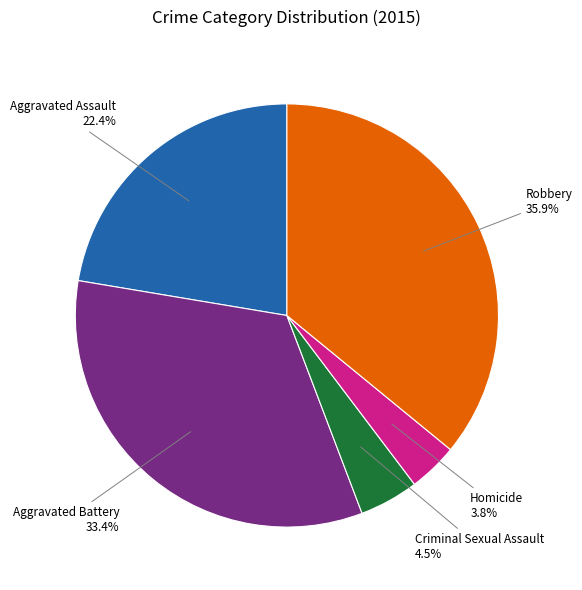

Approximately how many times larger is the value at Criminal Sexual Assault compared to Homicide?

1.2